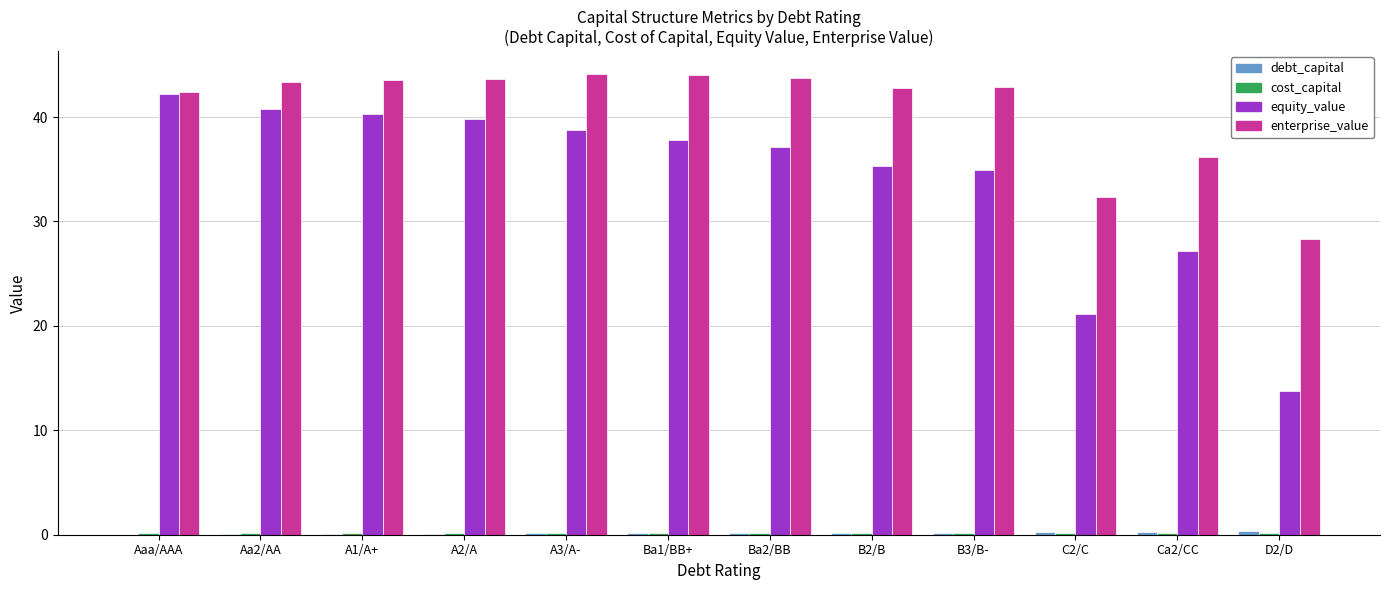

Which series changed the most between Aa2/AA and B2/B?

equity_value